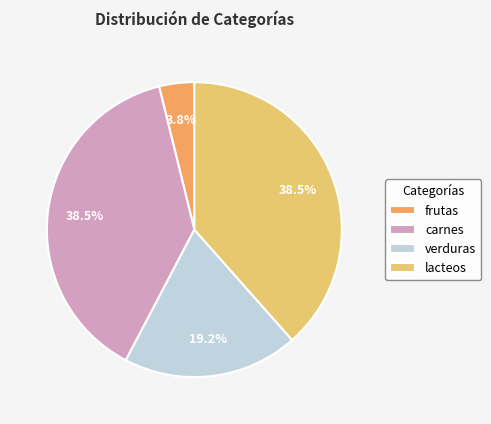

Which slice is the smallest?

frutas